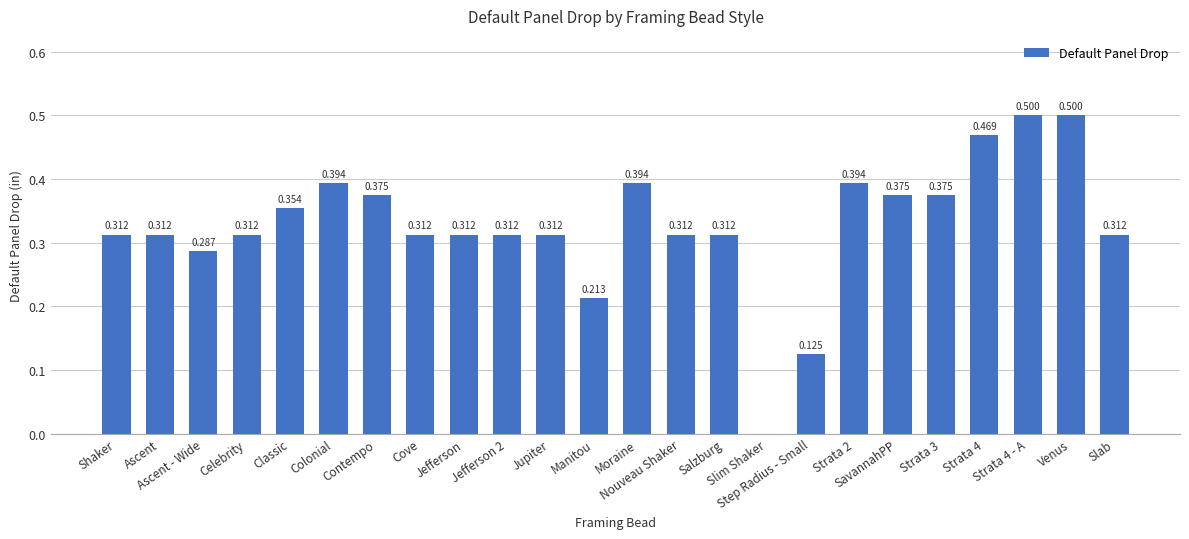

How many series are shown in this chart?

1